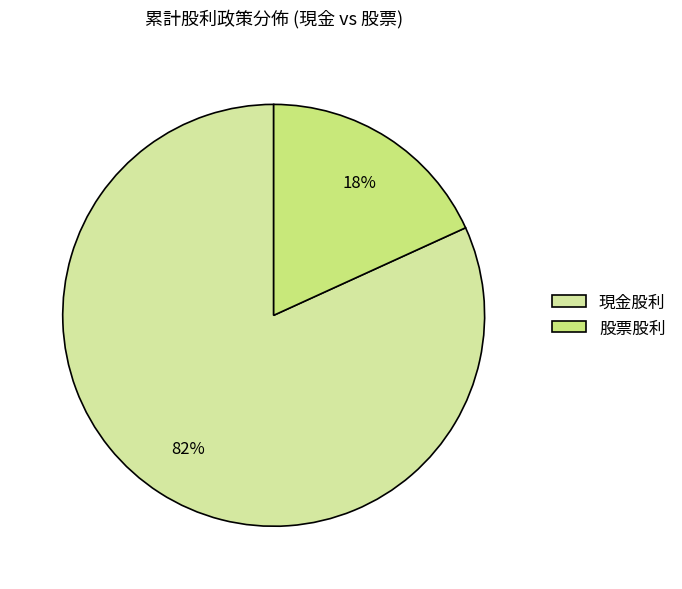

Rank the categories by value from highest to lowest.

現金股利, 股票股利